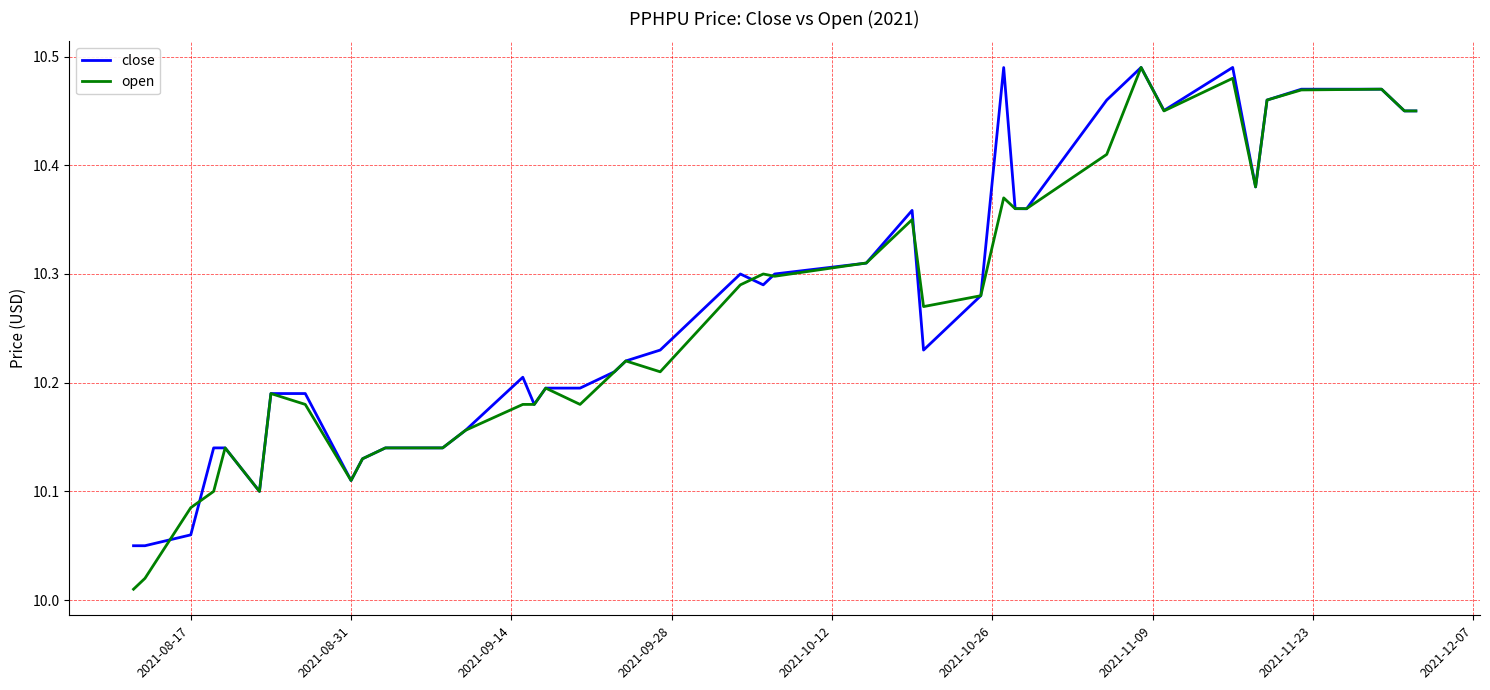

Which series has the widest spread of values?

open